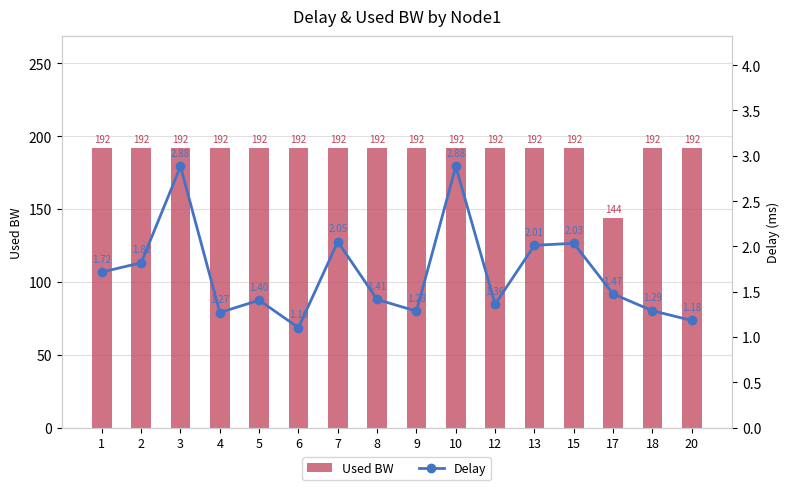

Between 8 and 15, which series saw the biggest shift?

Delay